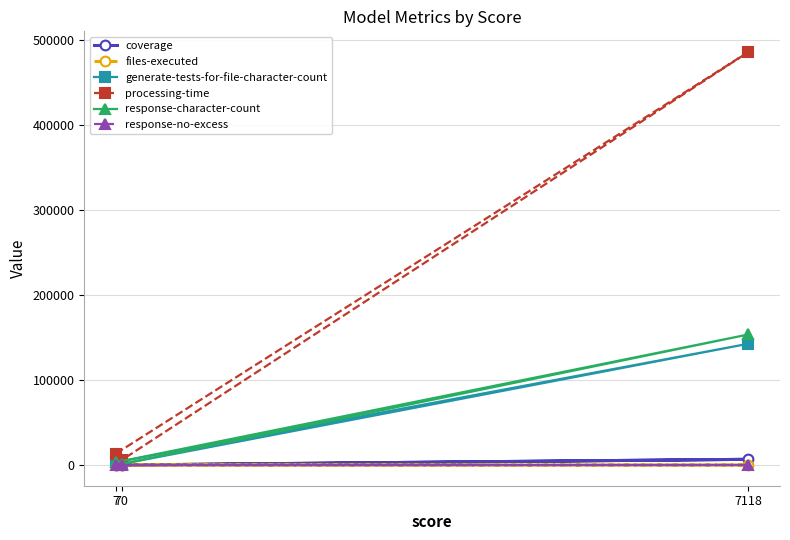

The coverage series shows 50 at 70. True or false?

True